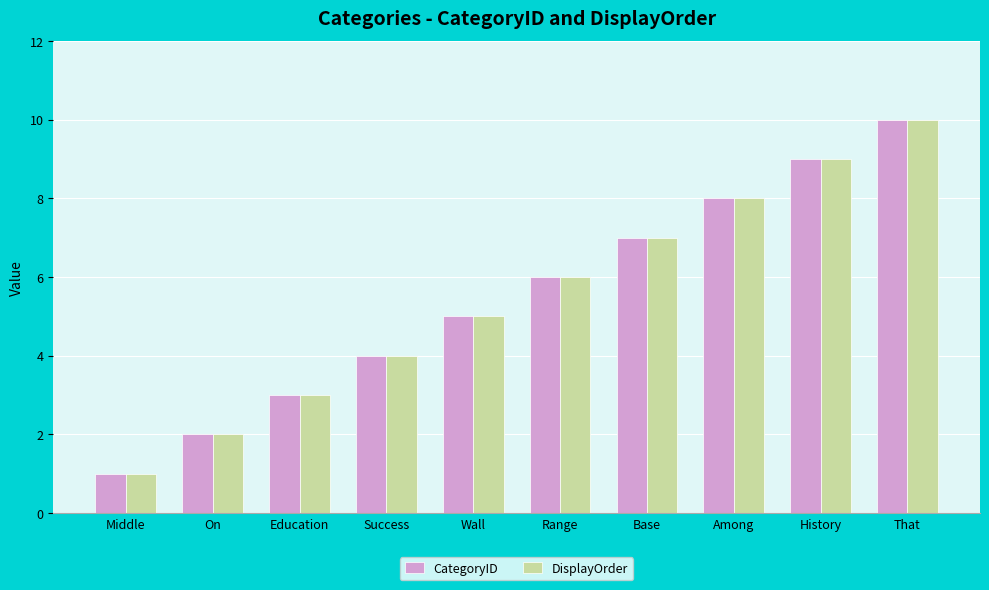

What are all the series names shown in the legend?

CategoryID, DisplayOrder